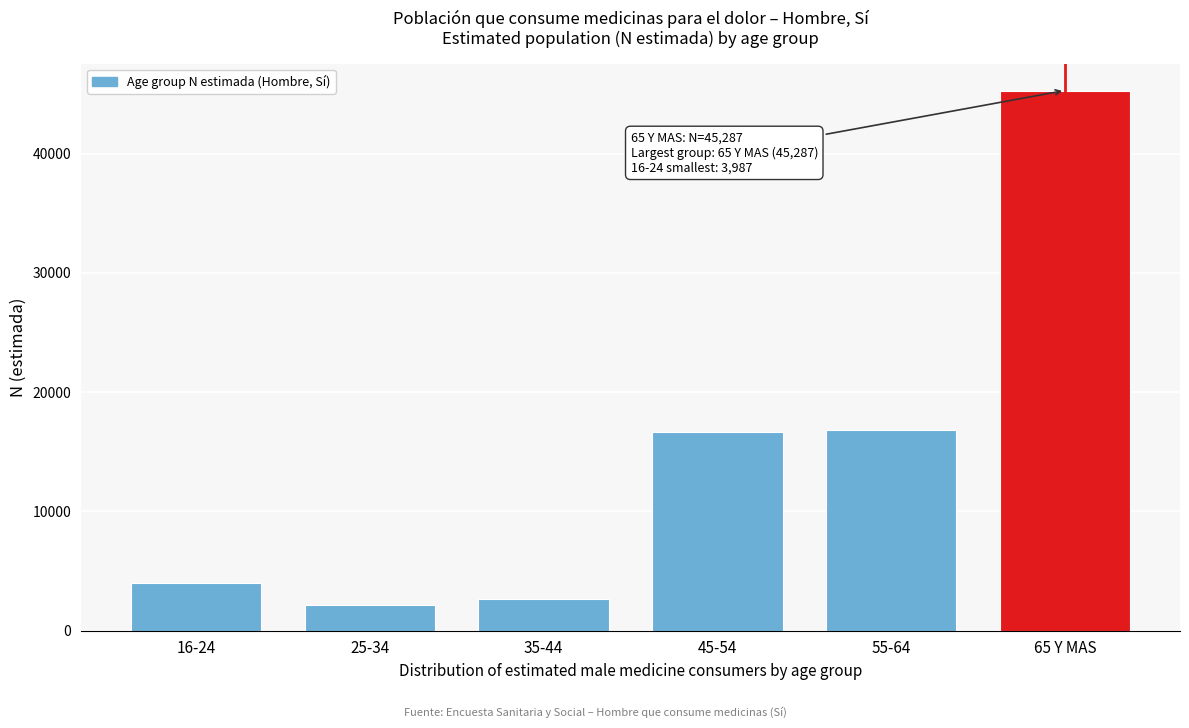

Reading left to right, extract all data points from this chart.

3987	2173	2678	16625	16830	45287